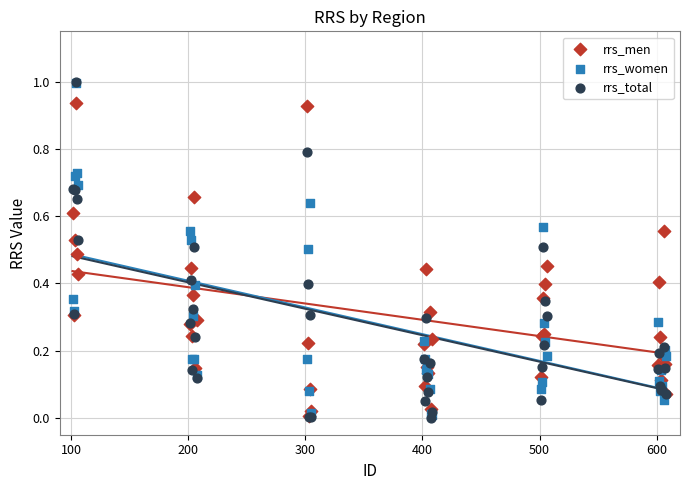

Which series has the widest spread of Y values?

rrs_total